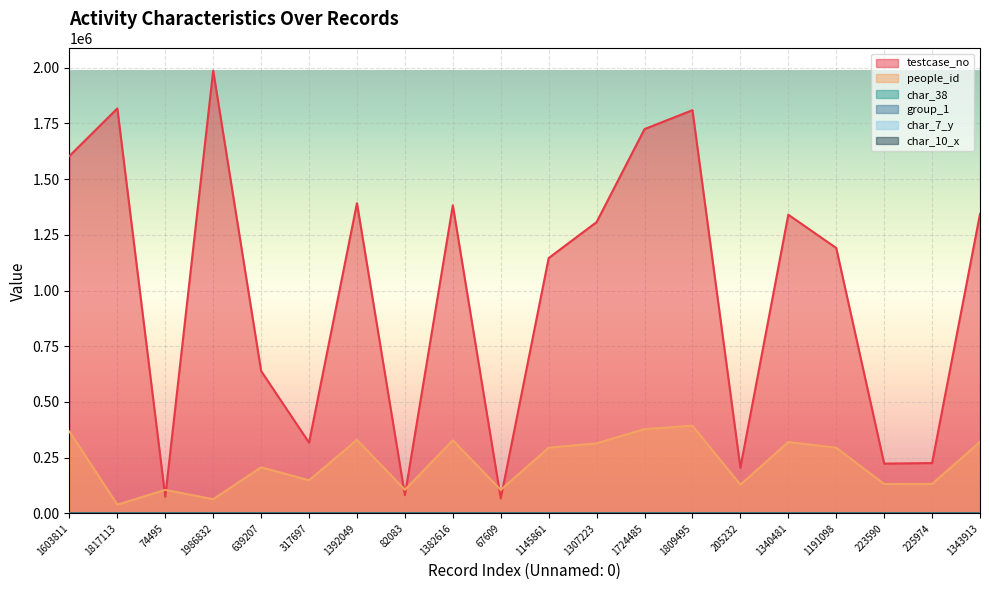

Reading left to right, list all the values displayed in this chart.

testcase_no: 1603812	1817114	74496	1986833	639208	317698	1392050	82084	1382617	67610	1145862	1307224	1724486	1809496	205233	1340482	1191099	223591	225975	1343914
people_id: 367896	39502	105739	63749	207109	148715	330173	106283	328245	105739	294918	314551	378496	393776	128887	320388	294918	132102	132534	321042
char_38: 48	0	0	68	88	0	78	82	100	0	0	87	68	11	50	2	0	53	81	0
group_1: 2	2	2	2	2	2	2	1	2	2	2	2	1	2	2	2	2	2	2	2
char_7_y: 1	5	9	3	9	13	14	7	3	9	17	24	18	9	14	21	17	3	20	17
char_10_x: 0	0	0	0	0	0	0	0	0	0	0	0	6	0	0	0	0	0	0	0